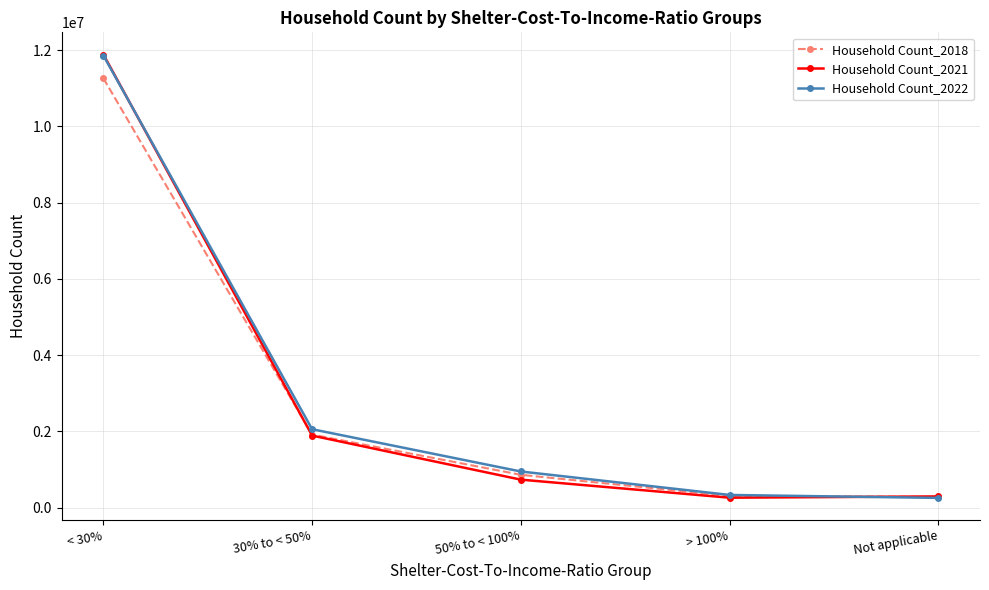

True or false: Household Count_2022 has more than 1 points higher than both neighbors.

False